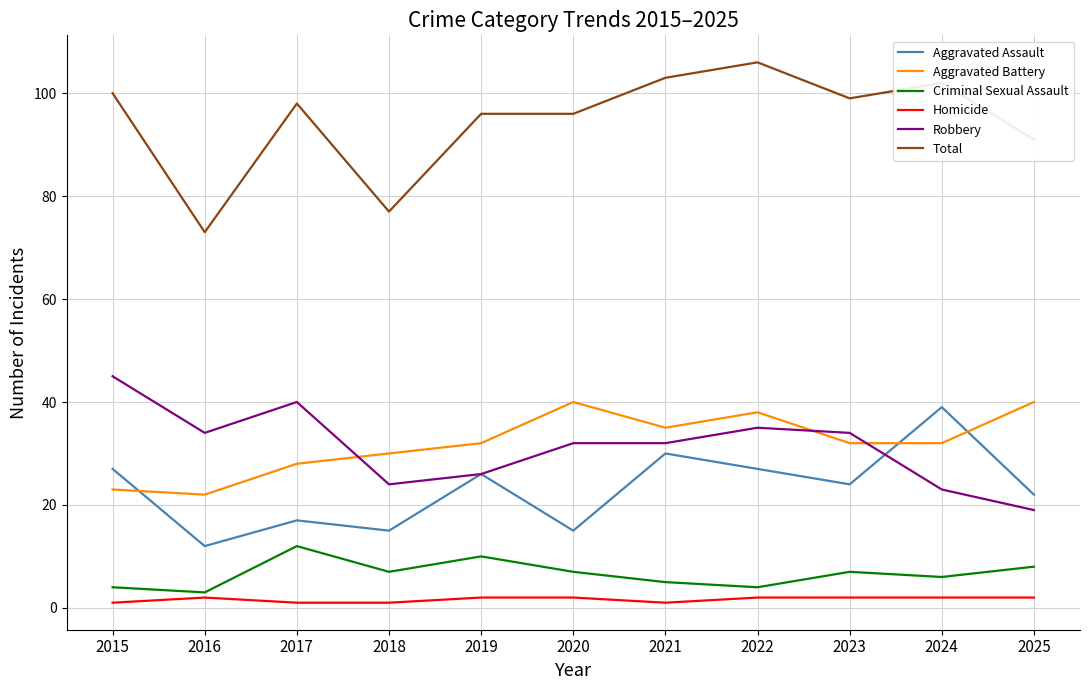

Which series has the largest total across all categories?

Total